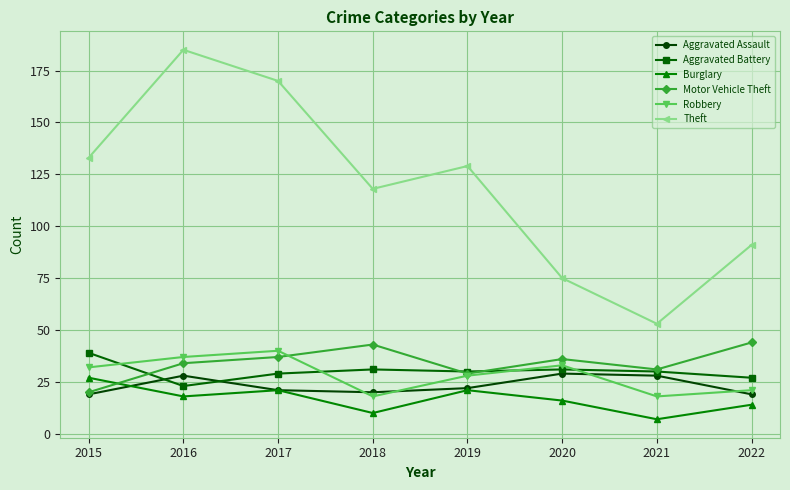

What is the sum of all Aggravated Battery values?

240